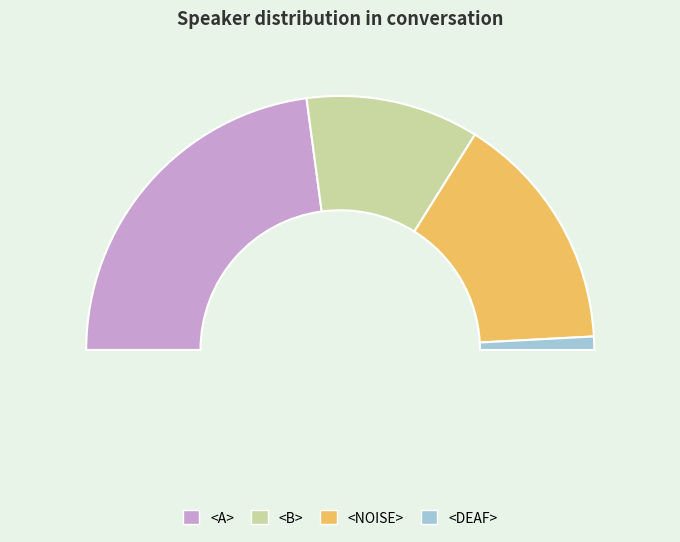

What is the change in value from <B> to <NOISE>?

+5